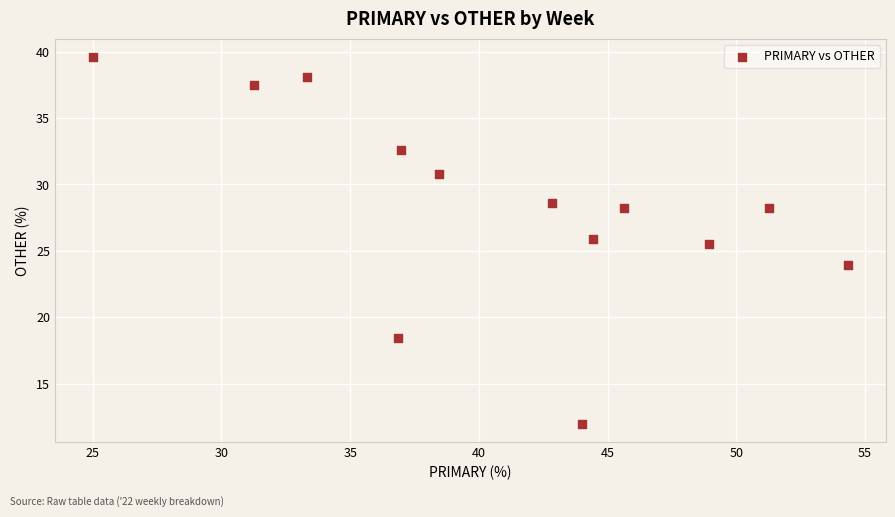

What Y value in the scatter plot is closest to 25?

25.5